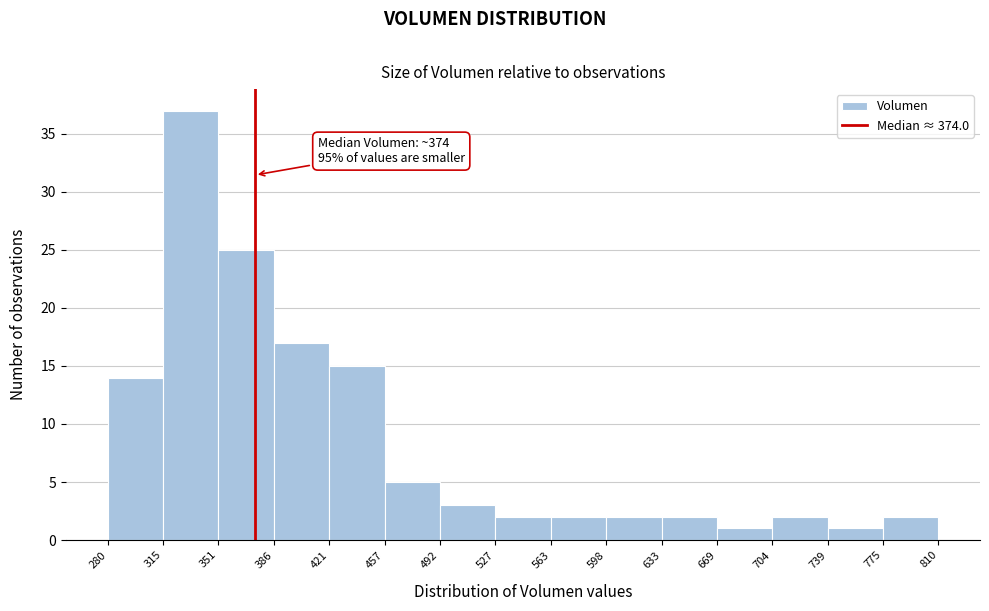

Over which range of the x-axis is the bar tallest?

315 to 351